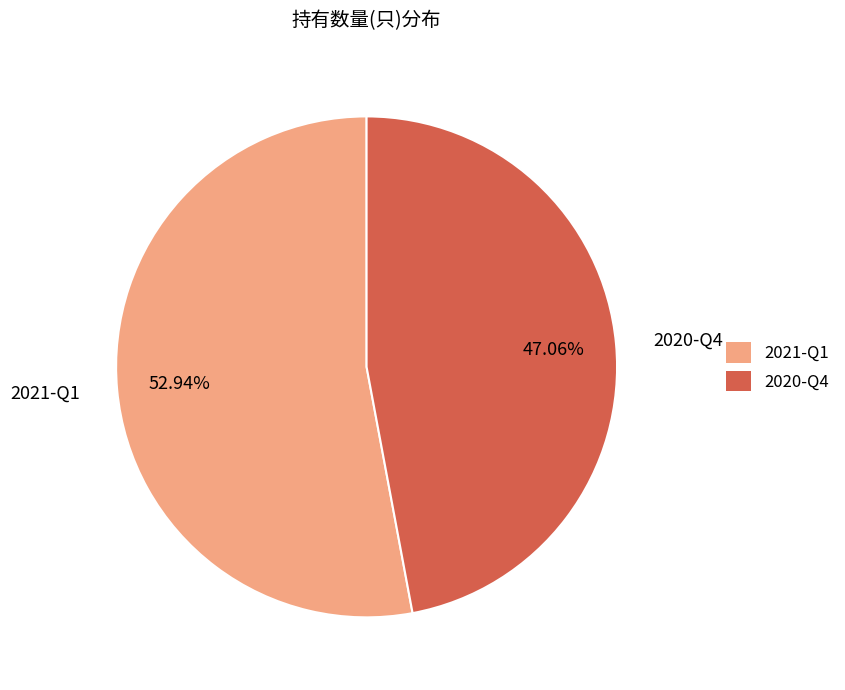

How many segments does this pie chart have?

2